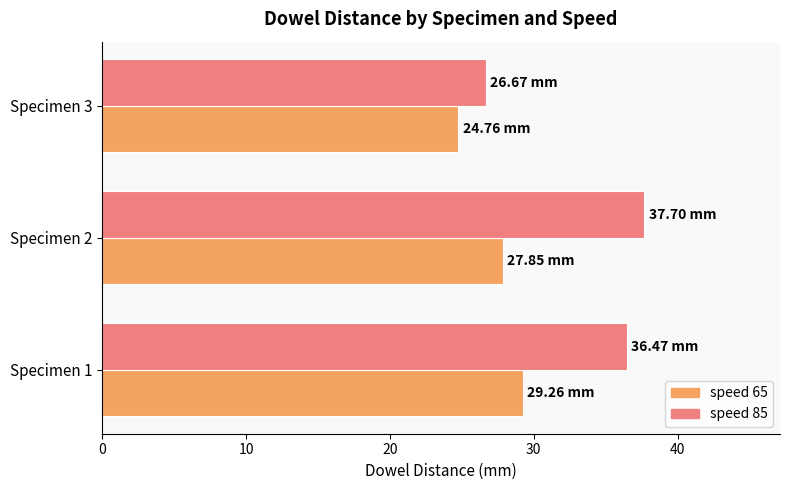

At which category does the chart reach its peak across all series?

Specimen 2